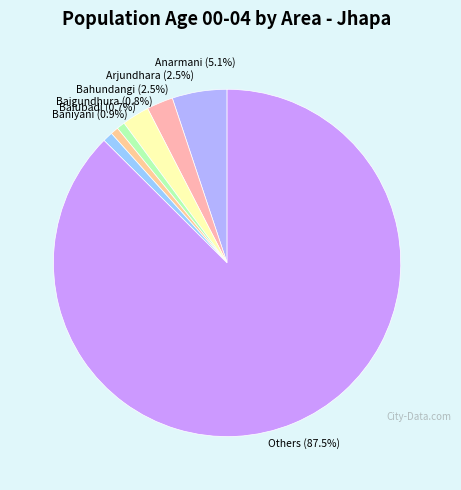

Is there a majority slice in this chart?

Yes